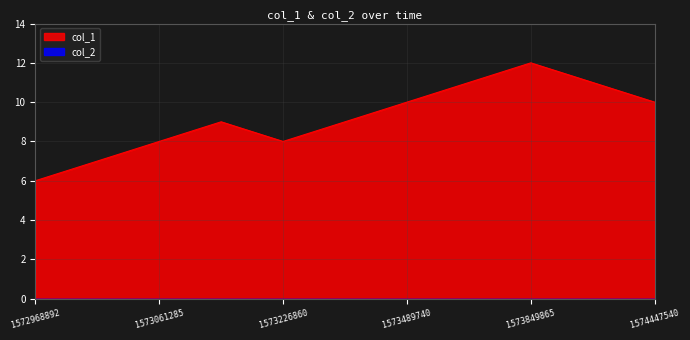

What is the difference between the maximum and minimum values in the col_1 series?

6